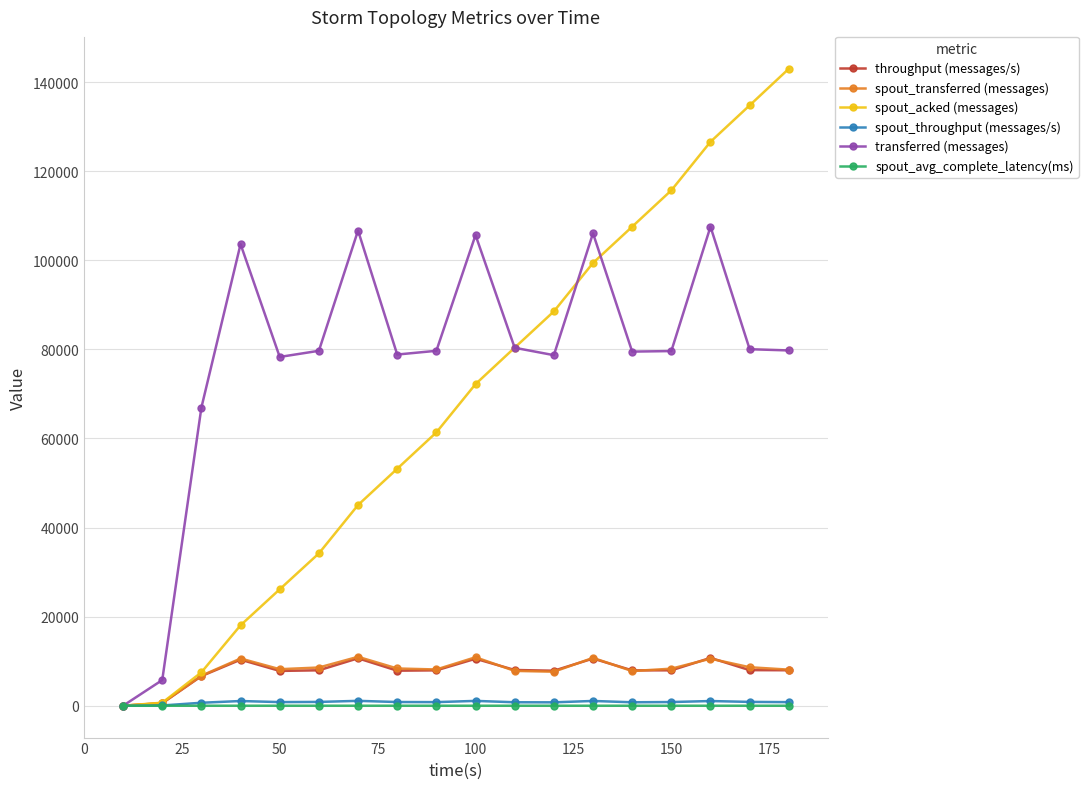

What is the maximum value shown in the chart?

143000.0